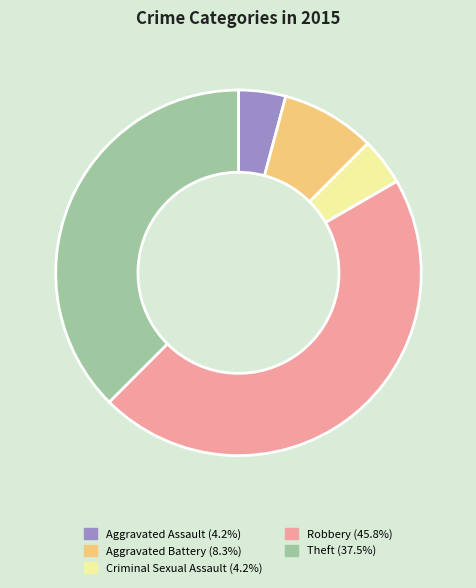

True or false: Aggravated Battery accounts for 8% of the total.

True